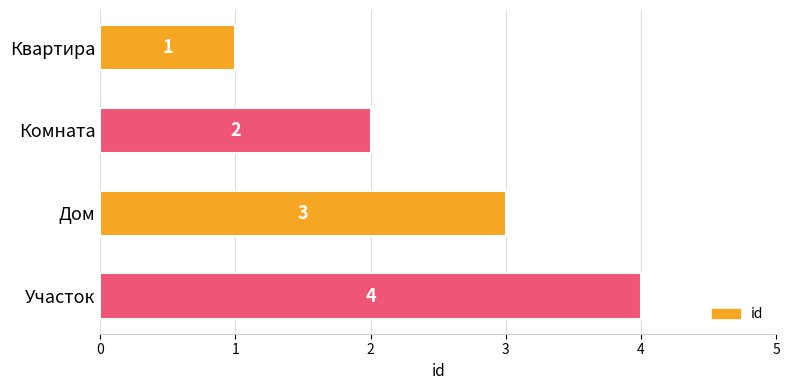

Are the bars grouped side by side (vs. stacked)?

No